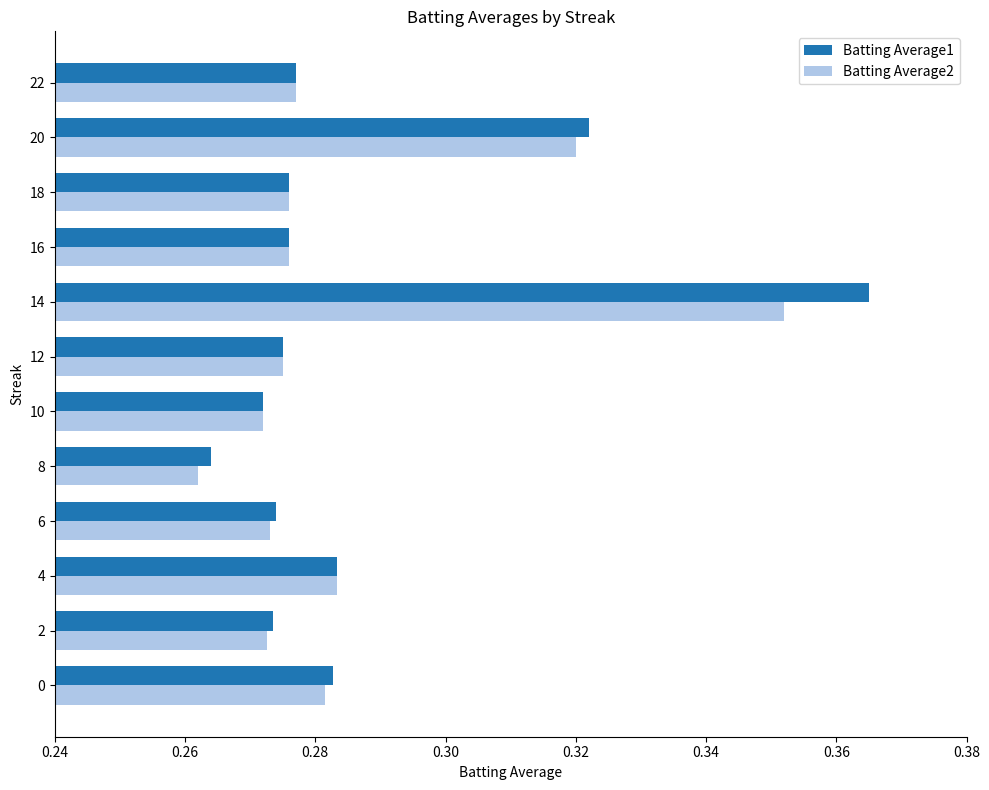

Which series changed the most between 6 and 14?

Batting Average1